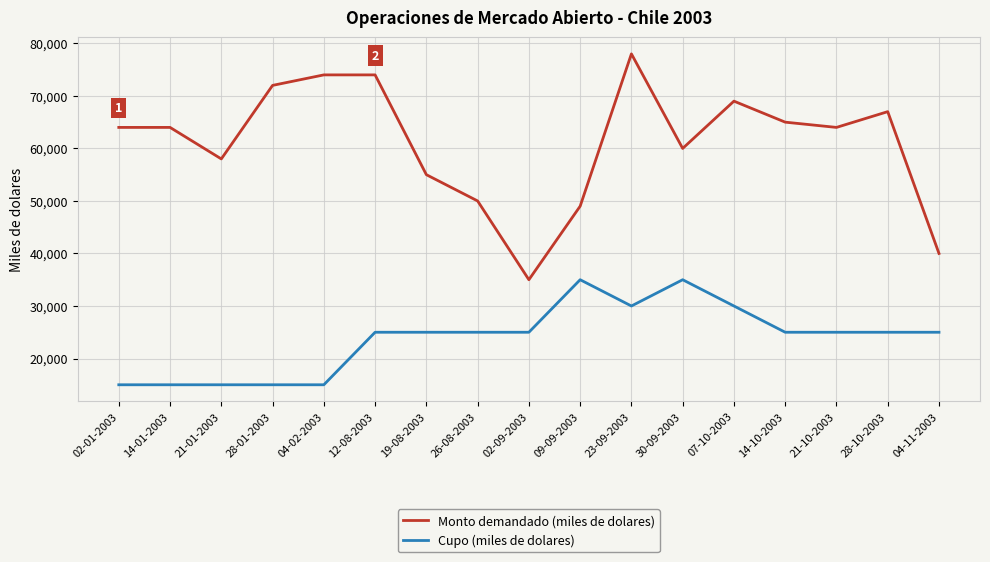

What is the maximum value shown in the chart?

78000